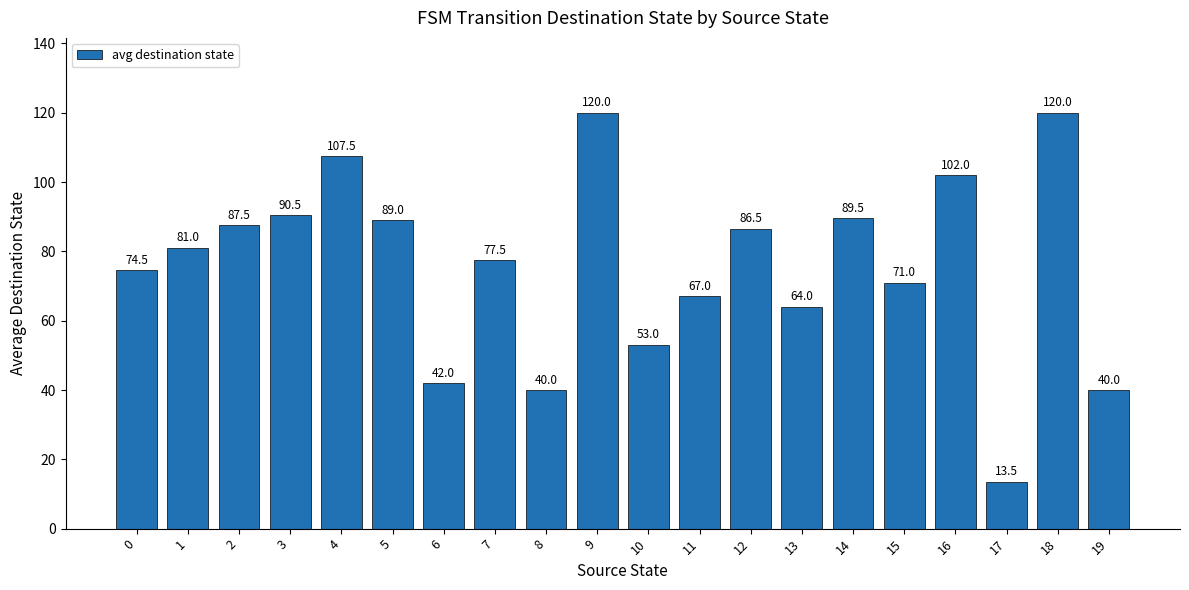

The chart shows a value of 81.0 at 1. True or false?

True